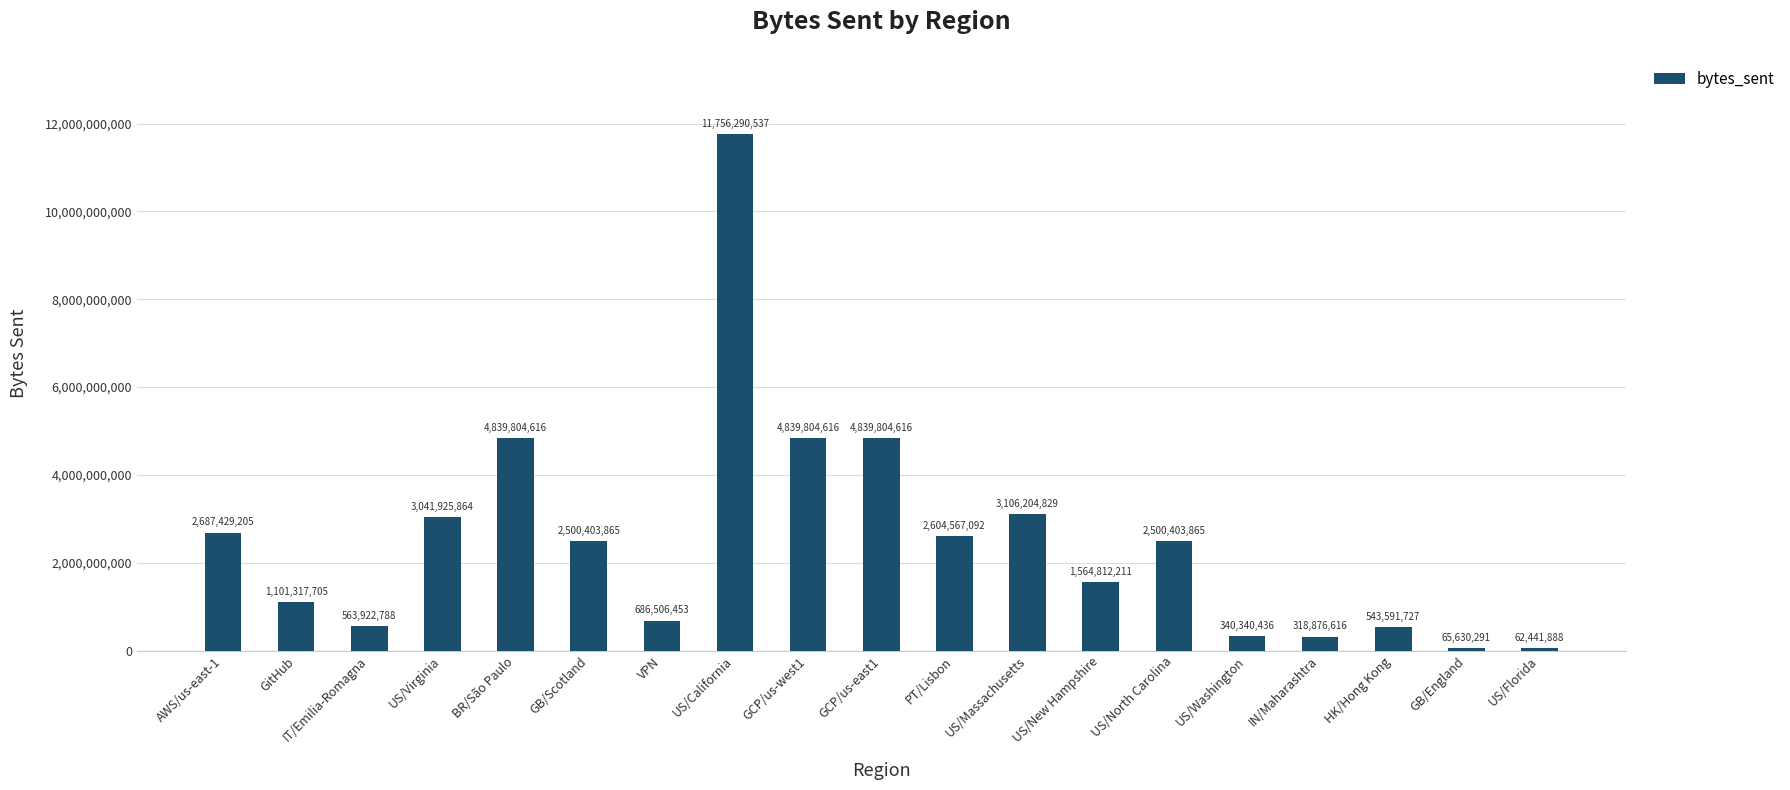

At which category does the chart reach its peak across all series?

US/California